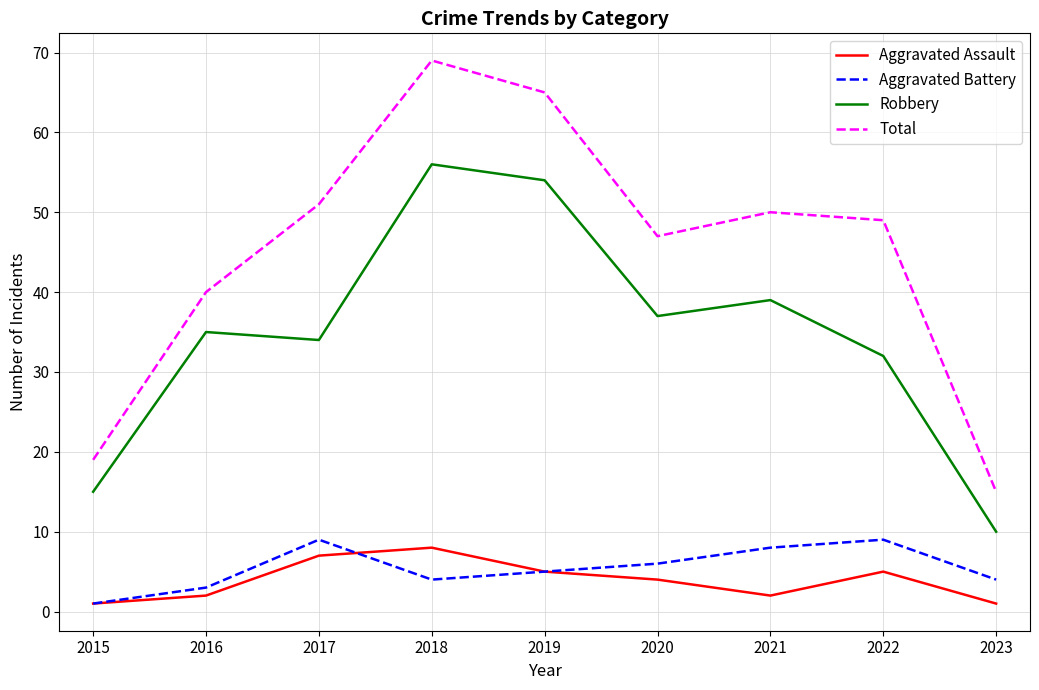

What are all the series names shown in the legend?

Aggravated Assault, Aggravated Battery, Robbery, Total